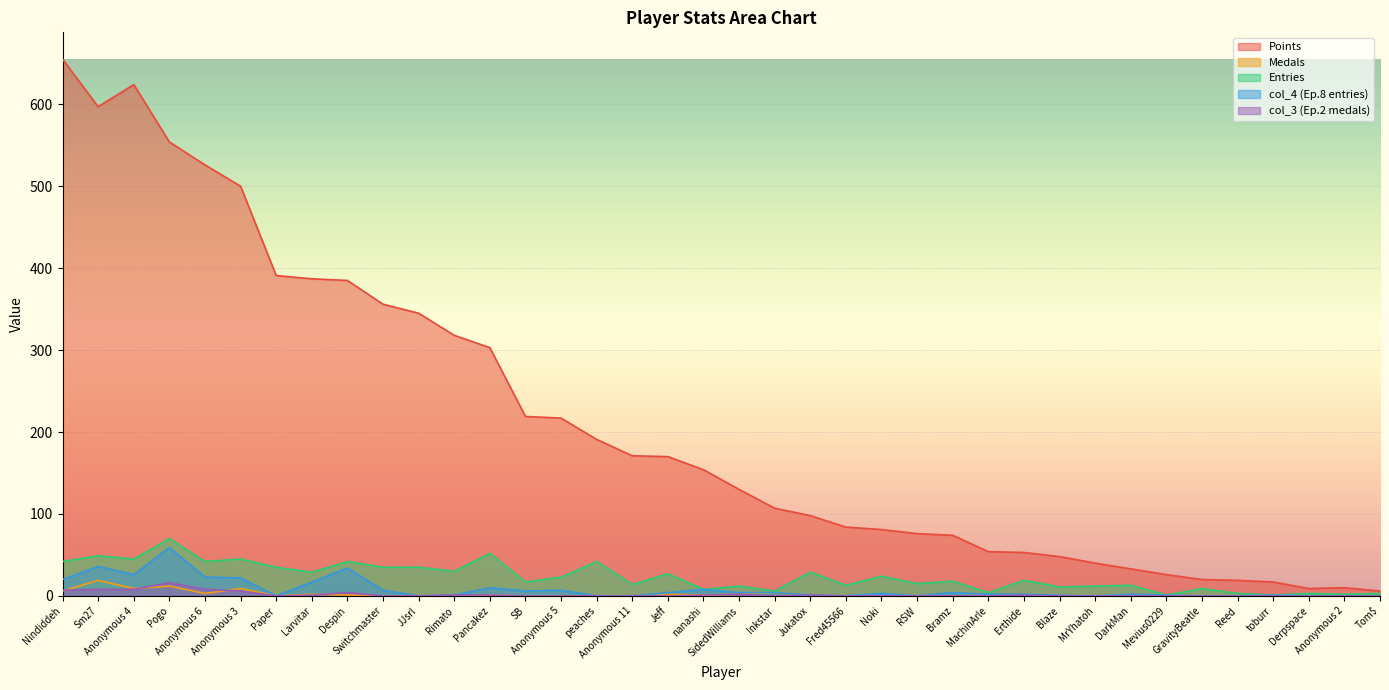

List the series in order of their peak value, highest first.

Points, Entries, col_4, Medals, col_3